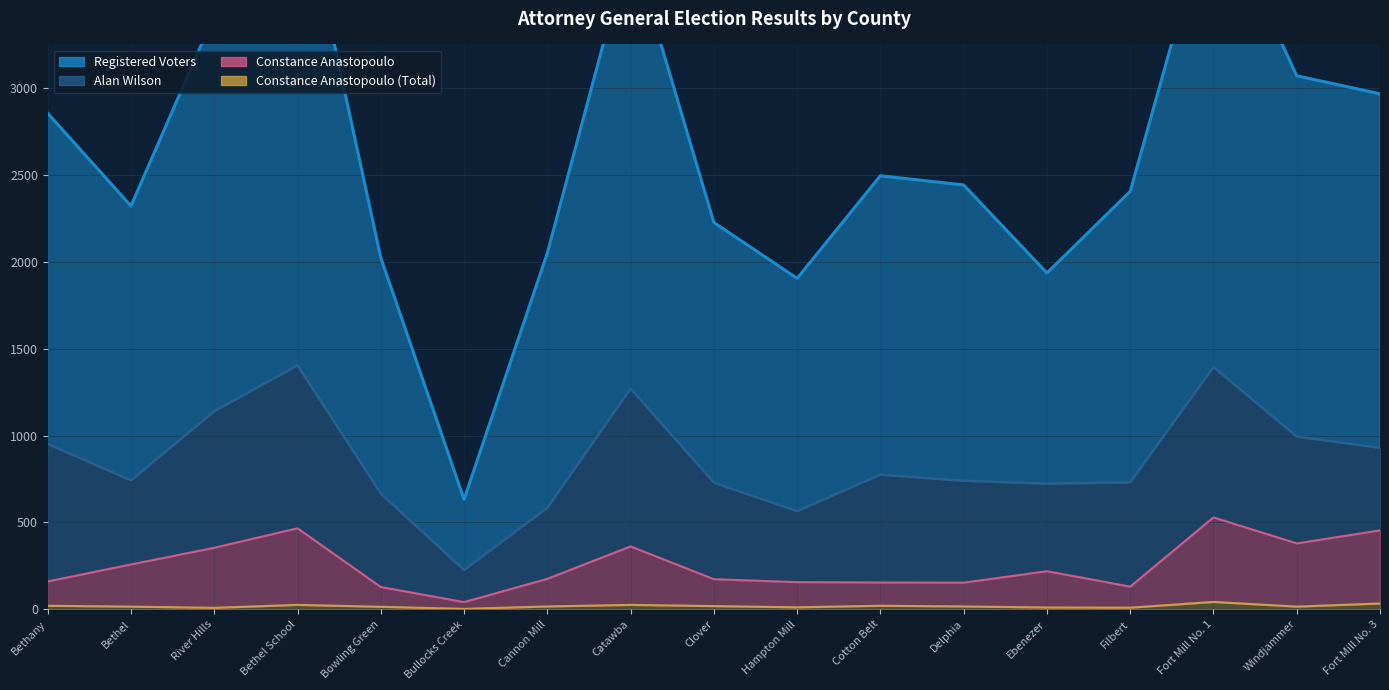

The Constance Anastopoulo (Total) series shows 28 at Clover. True or false?

False